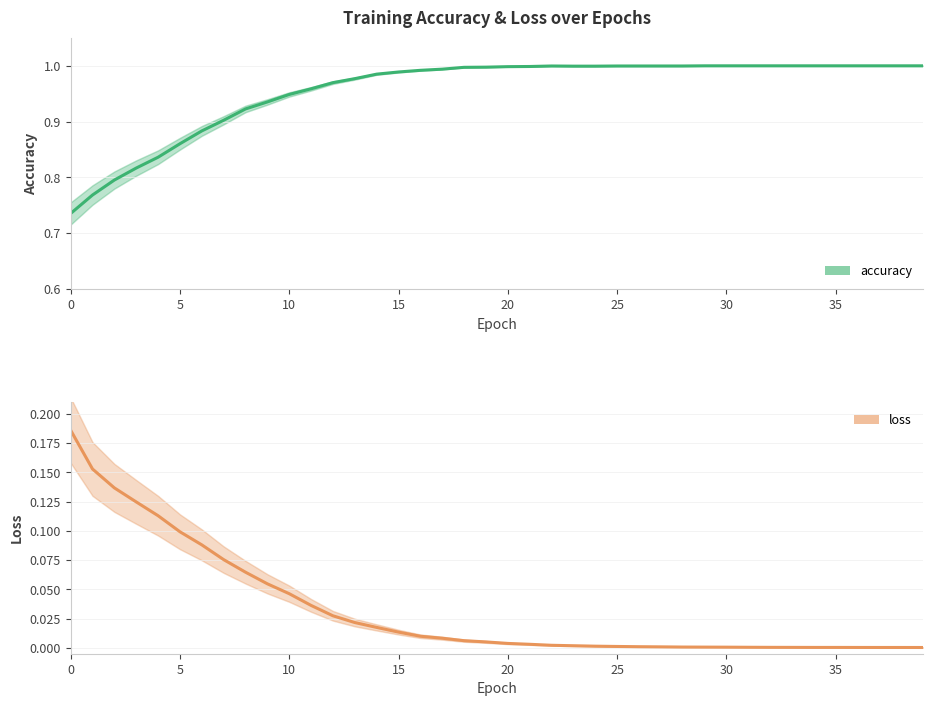

At which label is loss closest to 0?

39